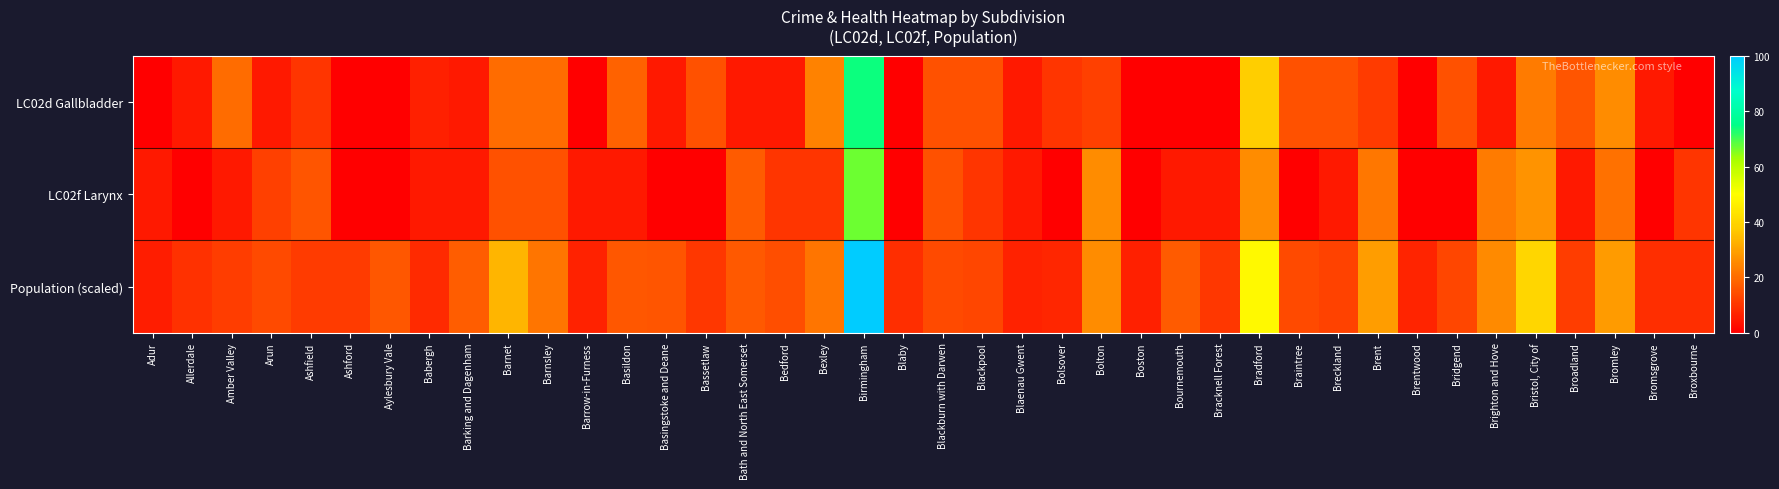

Reading left to right, transcribe all the data shown in this chart.

LC02d Gallbladder: Adur=0.0	Allerdale=5.0	Amber Valley=20.0	Arun=5.0	Ashfield=10.0	Ashford=0.0	Aylesbury Vale=0.0	Babergh=6.0	Barking and Dagenham=5.0	Barnet=20.0	Barnsley=20.0	Barrow-in-Furness=0.0	Basildon=18.0	Basingstoke and Deane=5.0	Bassetlaw=15.0	Bath and North East Somerset=5.0	Bedford=5.0	Bexley=24.0	Birmingham=74.0	Blaby=0.0	Blackburn with Darwen=15.0	Blackpool=15.0	Blaenau Gwent=5.0	Bolsover=10.0	Bolton=12.0	Boston=0.0	Bournemouth=0.0	Bracknell Forest=0.0	Bradford=38.0	Braintree=15.0	Breckland=15.0	Brent=11.0	Brentwood=0.0	Bridgend=15.0	Brighton and Hove=5.0	Bristol, City of=23.0	Broadland=16.0	Bromley=26.0	Bromsgrove=5.0	Broxbourne=0.0
LC02f Larynx: Adur=5.0	Allerdale=0.0	Amber Valley=5.0	Arun=12.0	Ashfield=16.0	Ashford=0.0	Aylesbury Vale=0.0	Babergh=5.0	Barking and Dagenham=5.0	Barnet=15.0	Barnsley=15.0	Barrow-in-Furness=5.0	Basildon=5.0	Basingstoke and Deane=0.0	Bassetlaw=0.0	Bath and North East Somerset=17.0	Bedford=10.0	Bexley=10.0	Birmingham=67.0	Blaby=0.0	Blackburn with Darwen=15.0	Blackpool=10.0	Blaenau Gwent=5.0	Bolsover=0.0	Bolton=26.0	Boston=0.0	Bournemouth=5.0	Bracknell Forest=5.0	Bradford=26.0	Braintree=0.0	Breckland=5.0	Brent=22.0	Brentwood=0.0	Bridgend=0.0	Brighton and Hove=23.0	Bristol, City of=27.0	Broadland=5.0	Bromley=21.0	Bromsgrove=0.0	Broxbourne=10.0
Population (scaled): Adur=5.7	Allerdale=9.0	Amber Valley=11.4	Arun=14.0	Ashfield=11.2	Ashford=11.0	Aylesbury Vale=16.3	Babergh=8.2	Barking and Dagenham=17.4	Barnet=33.2	Barnsley=21.5	Barrow-in-Furness=6.5	Basildon=16.3	Basingstoke and Deane=15.7	Bassetlaw=10.5	Bath and North East Somerset=16.4	Bedford=14.6	Bexley=21.7	Birmingham=100.0	Blaby=8.8	Blackburn with Darwen=13.8	Blackpool=13.3	Blaenau Gwent=6.5	Bolsover=7.1	Bolton=25.8	Boston=6.0	Bournemouth=17.1	Bracknell Forest=10.5	Bradford=48.7	Braintree=13.7	Breckland=12.2	Brent=29.1	Brentwood=6.9	Bridgend=13.0	Brighton and Hove=25.5	Bristol, City of=39.9	Broadland=11.6	Bromley=28.9	Bromsgrove=8.7	Broxbourne=8.7